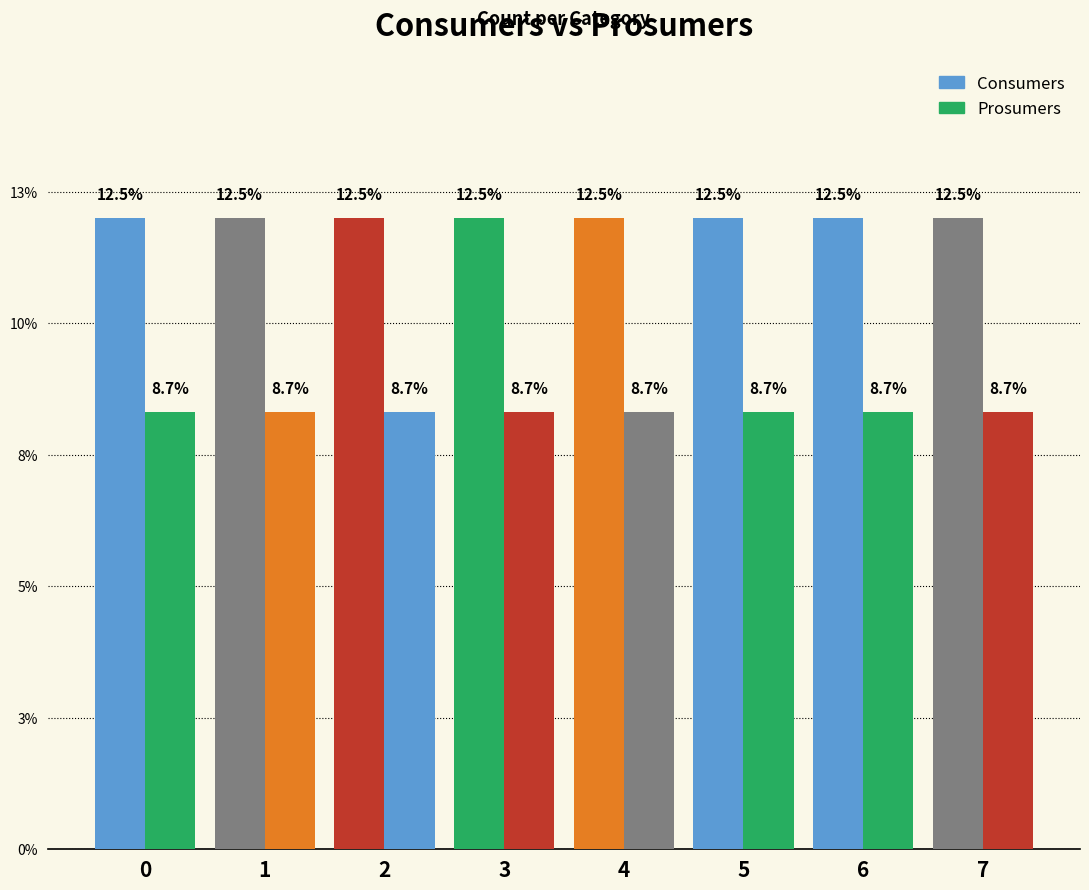

The Consumers series shows 12.5 at 6. True or false?

True